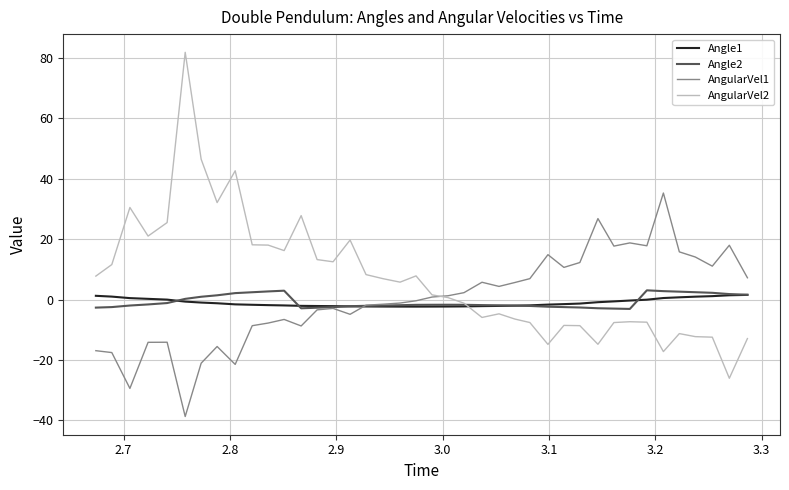

What is the sum of all Angle2 values?

-28.4